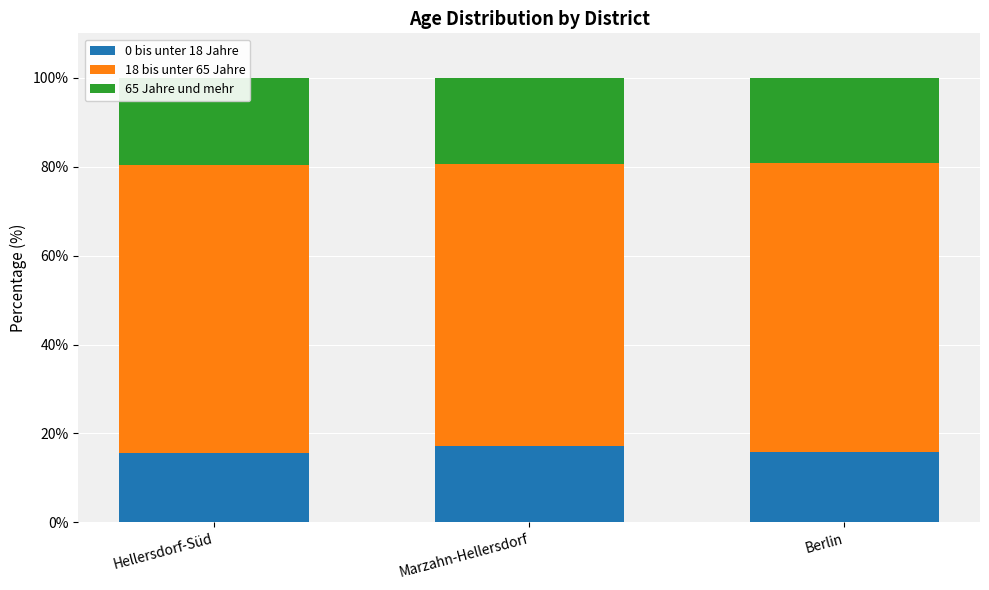

At Berlin, list the series in order from smallest to largest.

0 bis unter 18 Jahre, 65 Jahre und mehr, 18 bis unter 65 Jahre